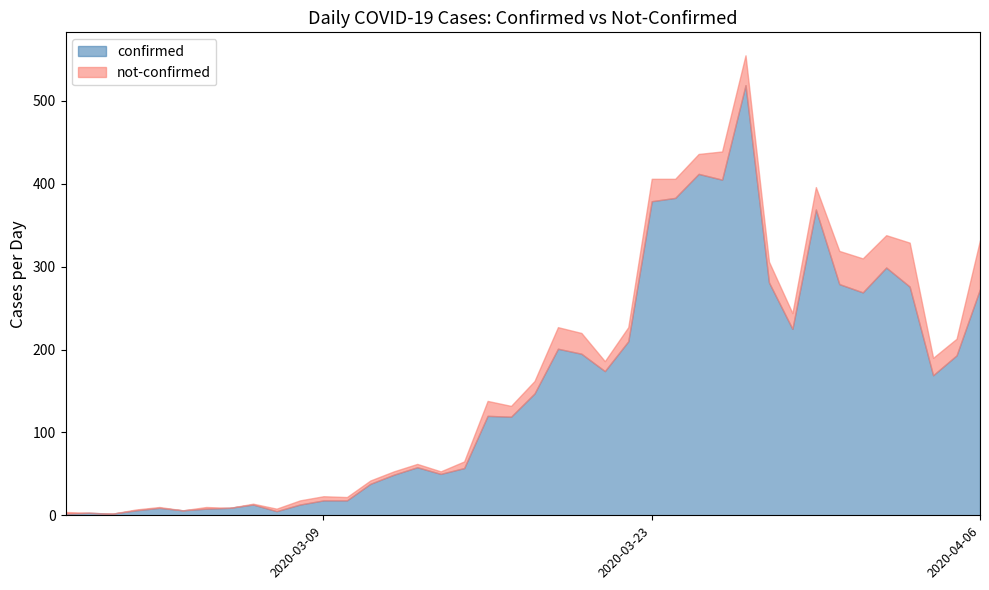

Is the value of not-confirmed at 2020-02-27 greater than the value of confirmed at 2020-03-09?

No